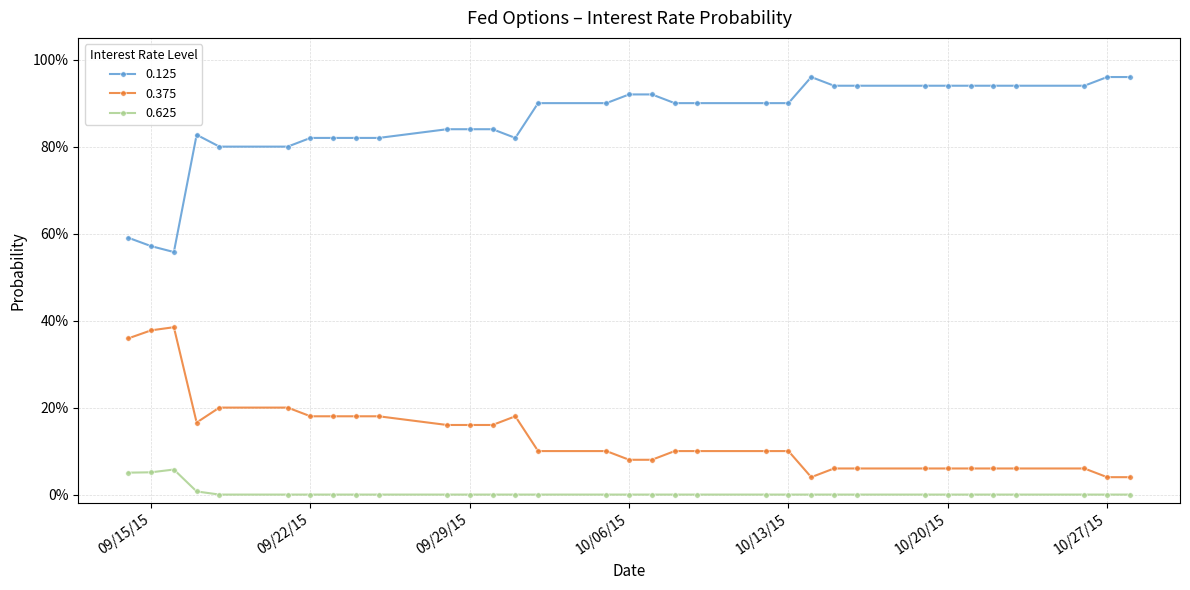

At which label is 0.625 closest to 0?

10/28/2015